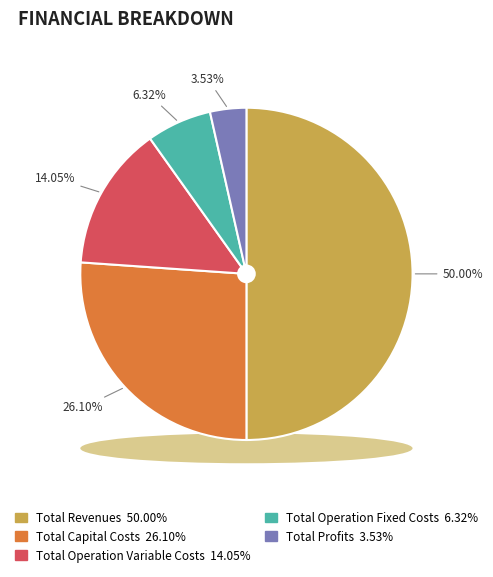

Is it true that Total Revenues is 56% of the pie?

False